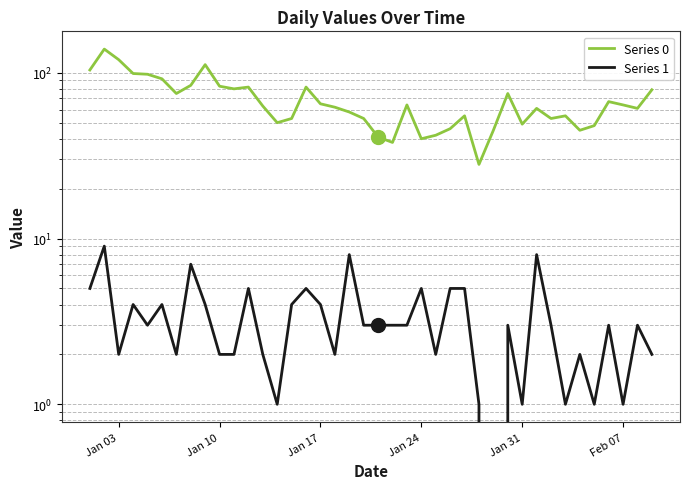

True or false: Series 0 and Series 1 intersect in this chart.

False